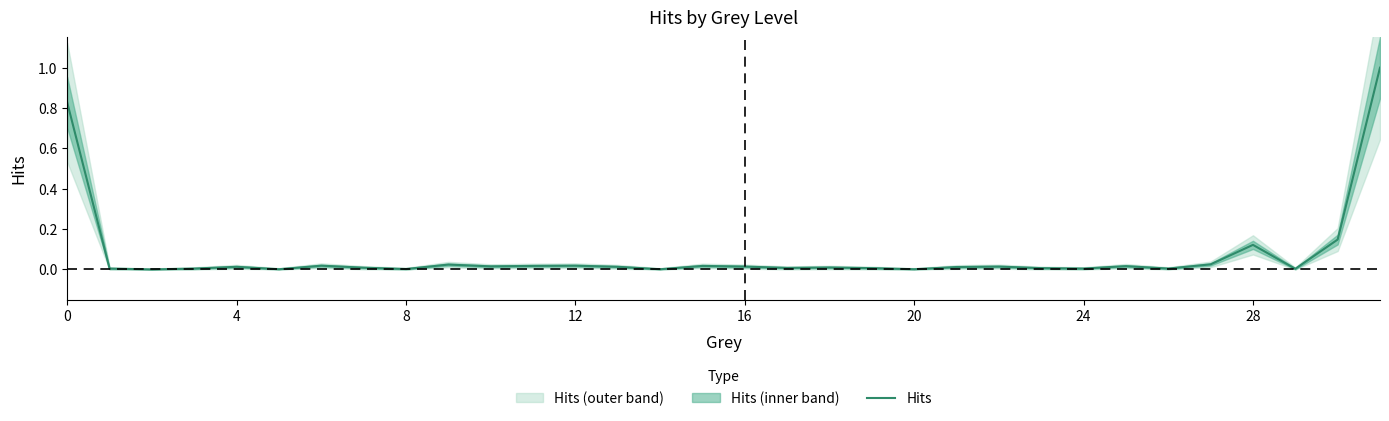

How many points are lower than both their immediate neighbors (excluding endpoints)?

10